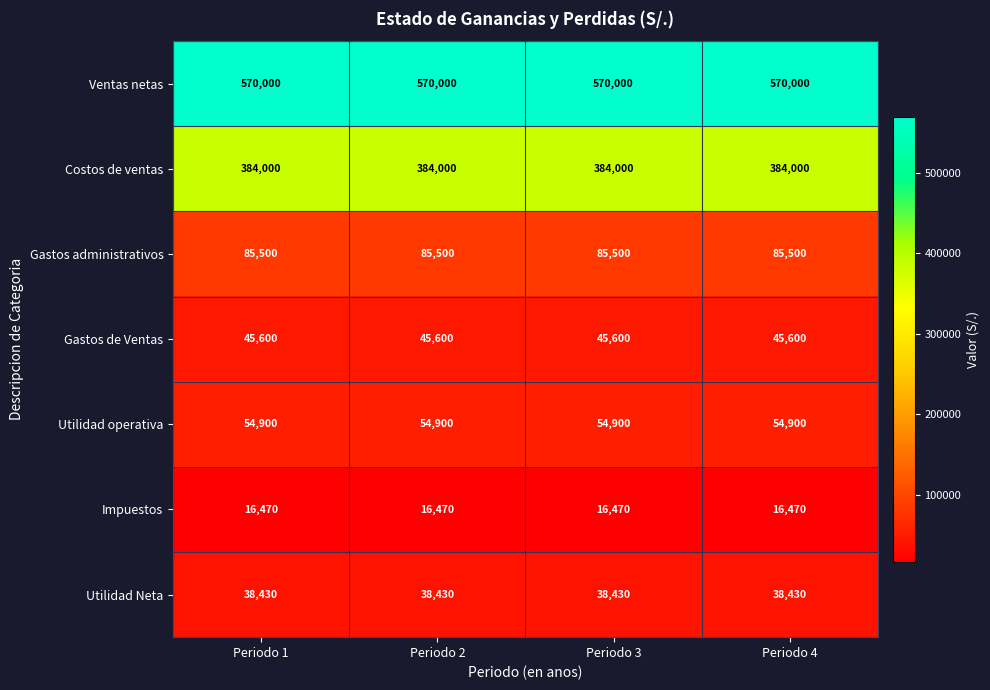

Is it true that Costos de ventas equals 554859 at Periodo 1?

False